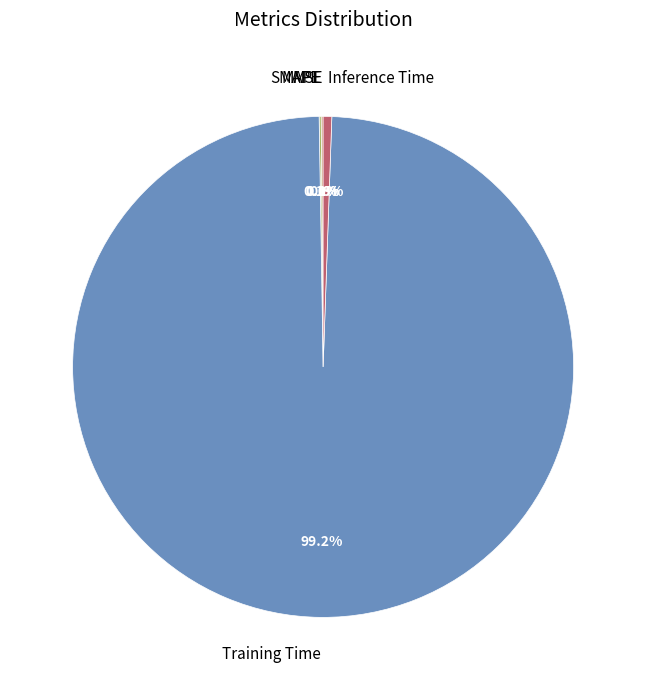

To the nearest percent, what is the difference between the largest and smallest slice percentages?

99%